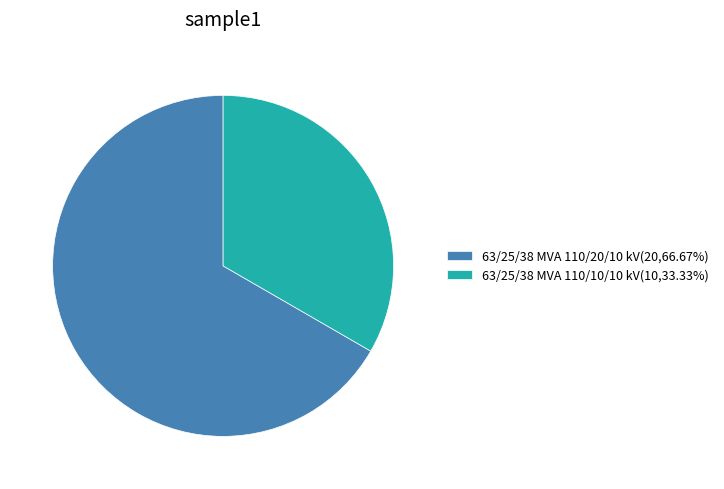

How many slices are in this pie chart?

2